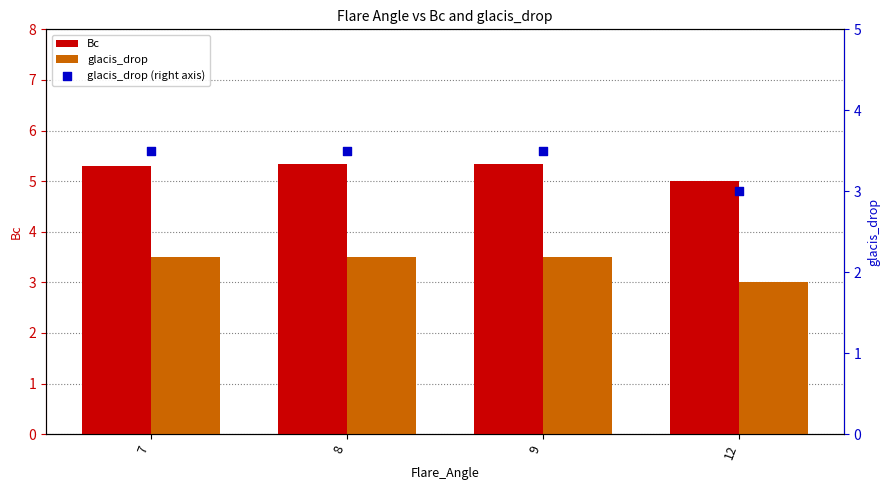

Which series has the largest total across all categories?

Bc